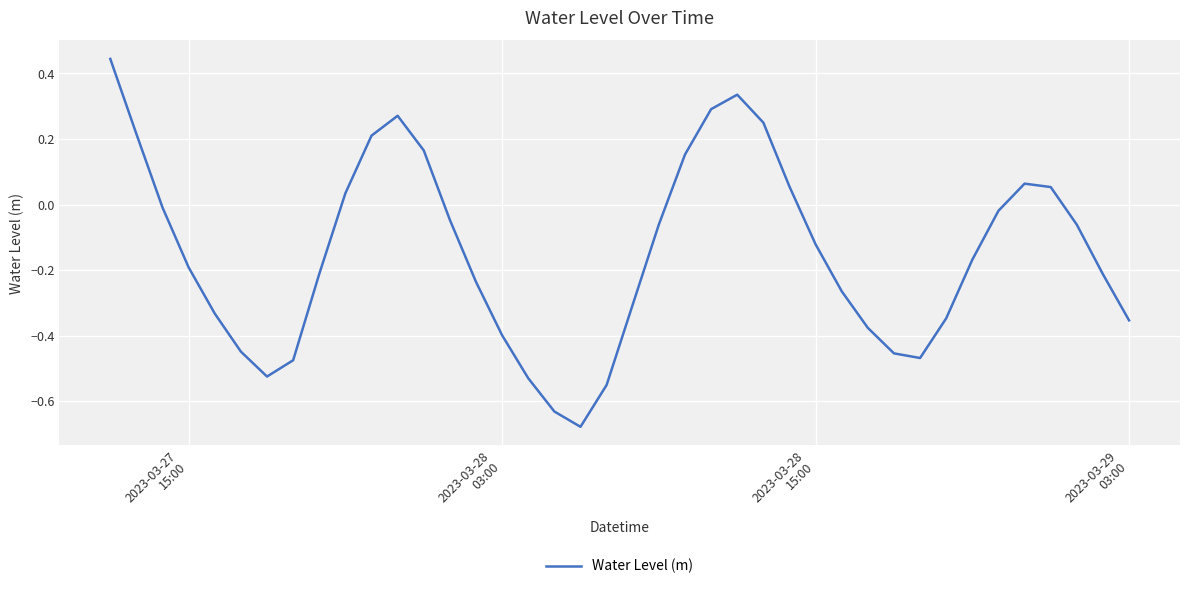

Is this an area chart (filled region under the line)?

No